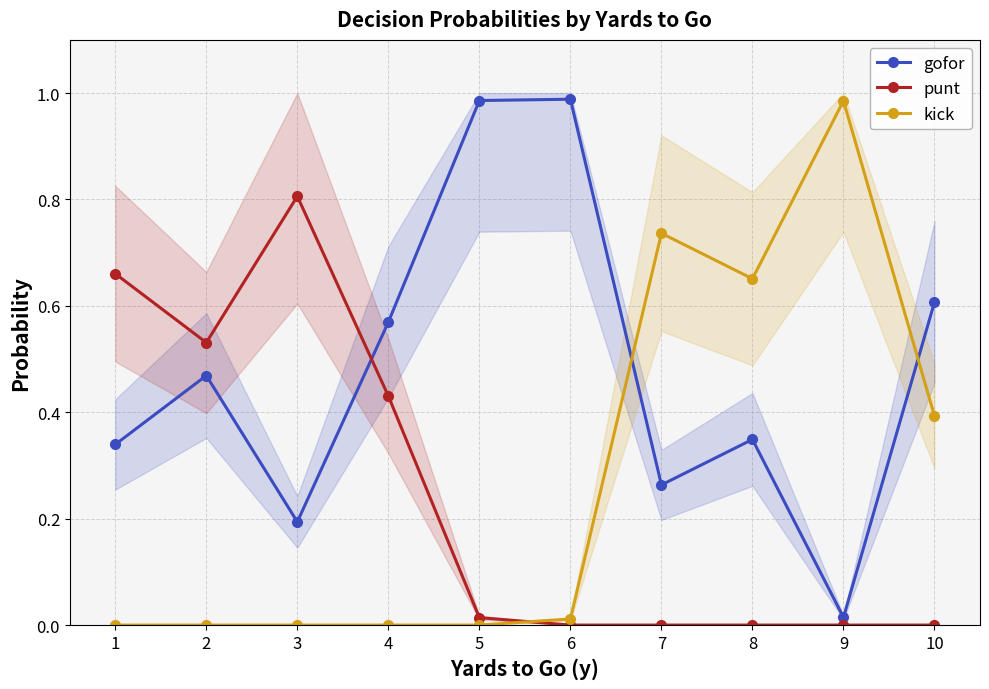

What is the difference between the punt values at 5 and 3?

0.8